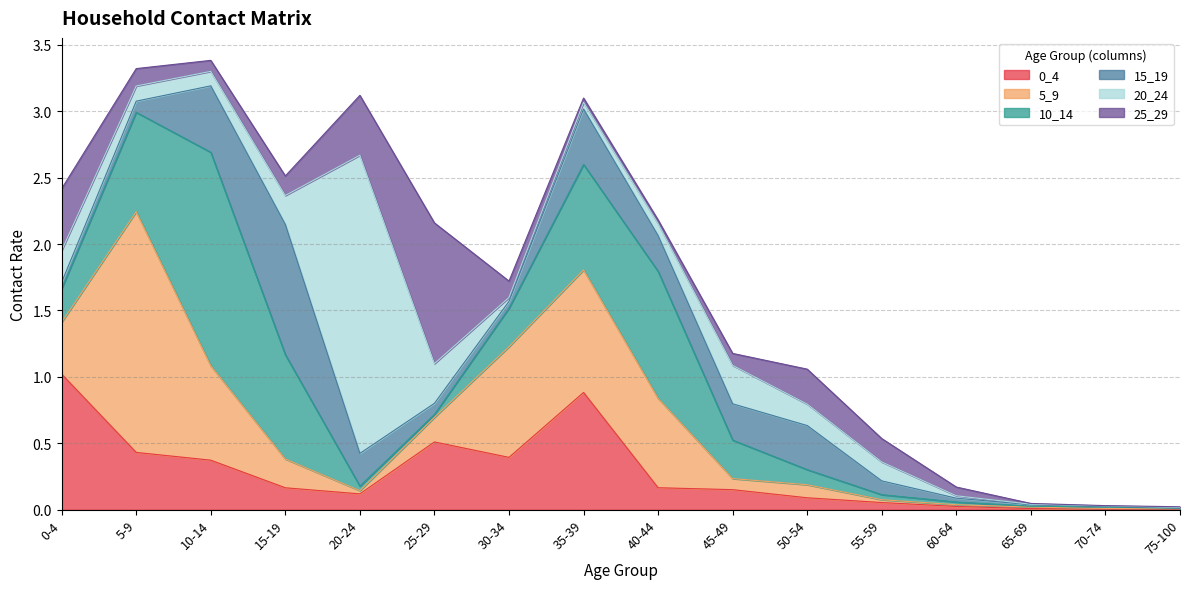

Rank the series by their maximum value, from lowest to highest.

15_19, 0_4, 25_29, 10_14, 5_9, 20_24